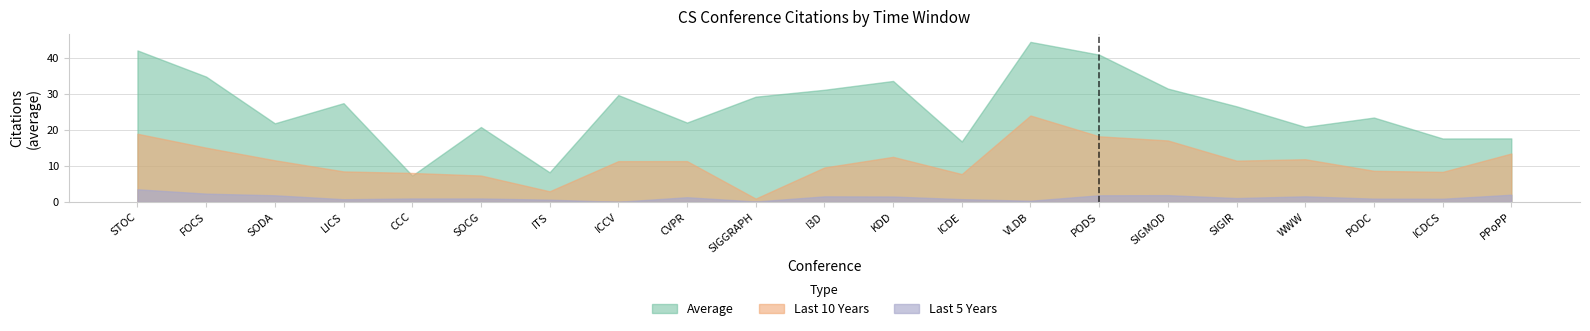

Read the Last 5 Years value at LICS.

0.8